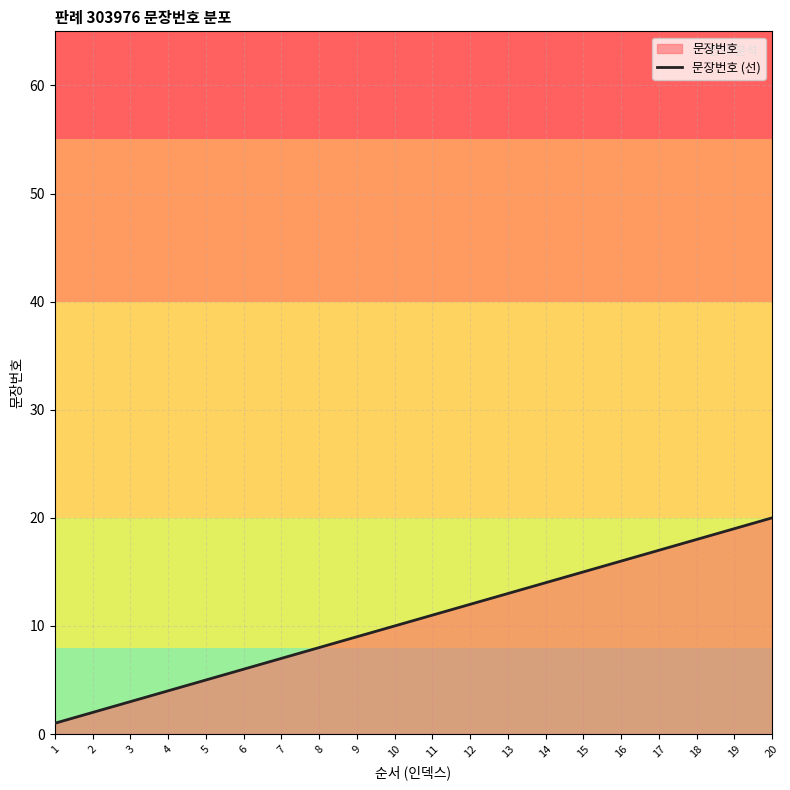

Does the chart have visible grid lines?

Yes